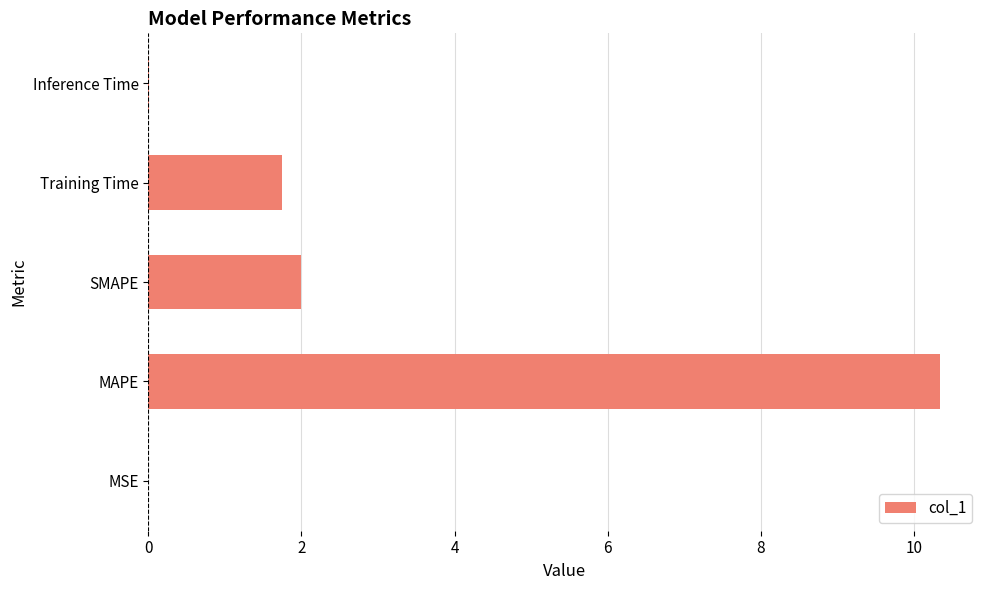

Which has a higher value, SMAPE or Training Time?

SMAPE